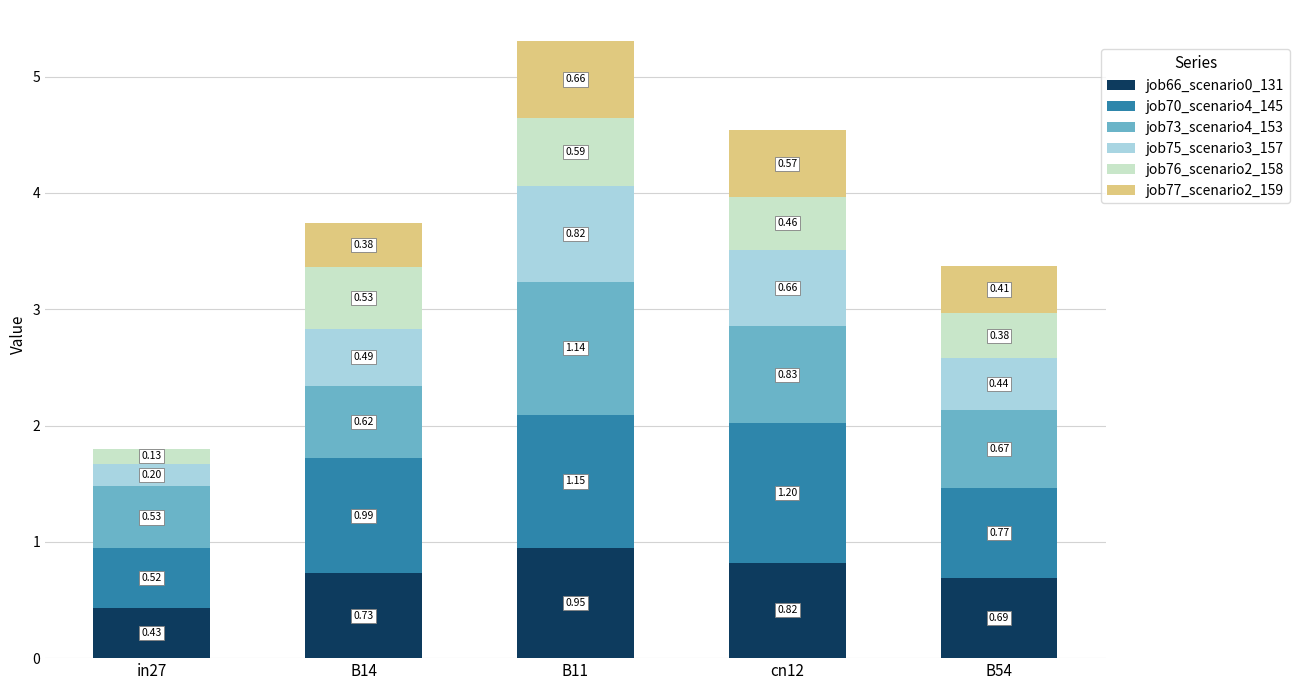

Which series has the largest range (max minus min)?

job70_scenario4_145